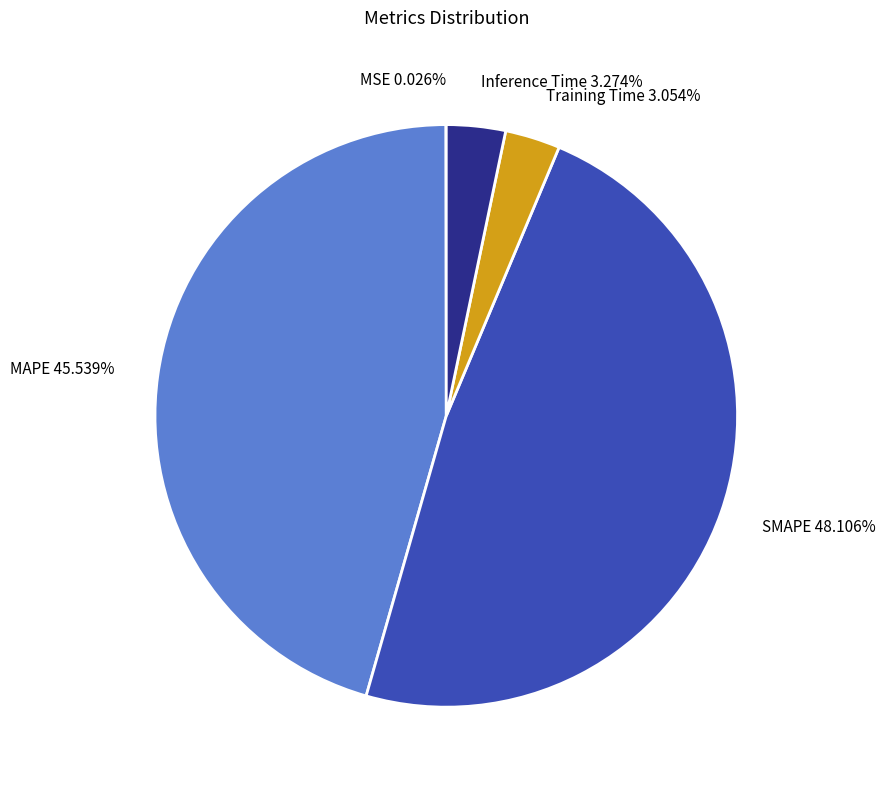

Which has a higher value, Inference Time or SMAPE?

SMAPE